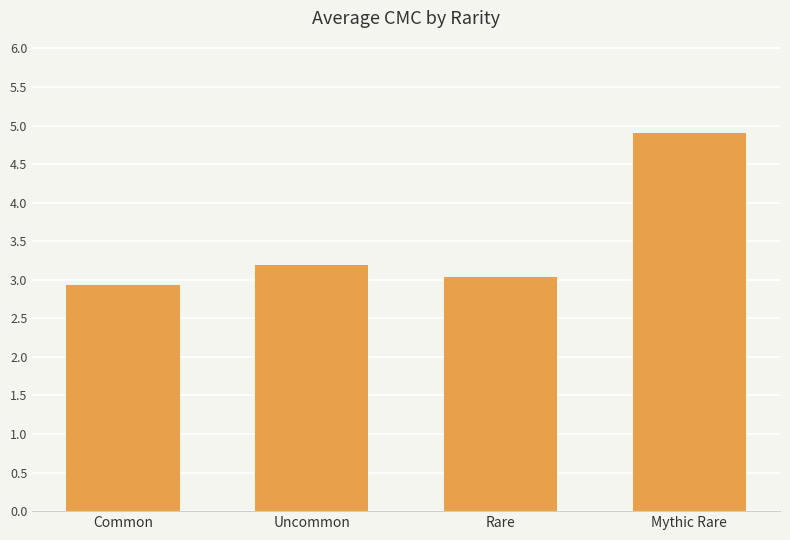

How many series are shown in this chart?

1